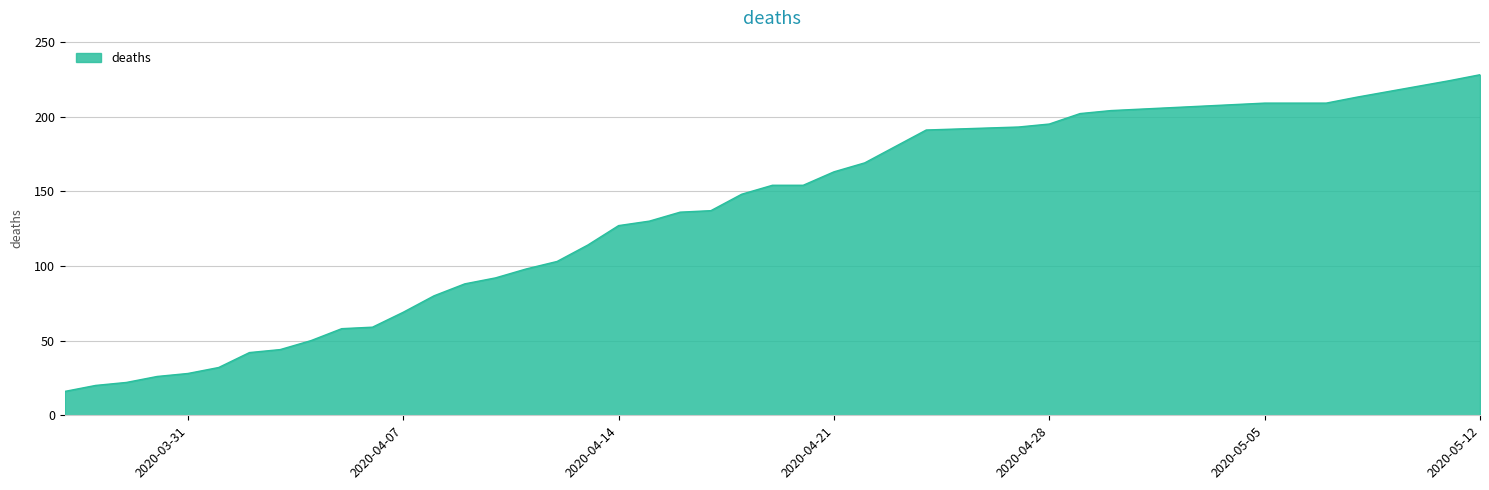

What is the difference between the maximum and minimum values?

212